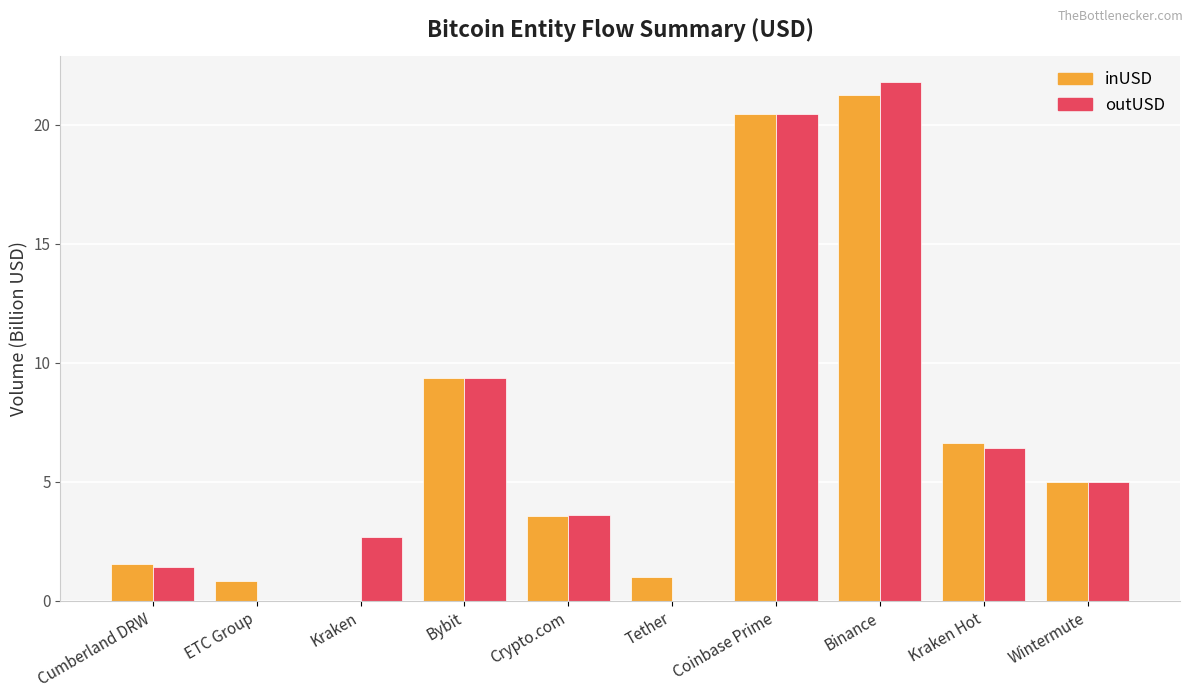

Is it true that outUSD equals 5.0 at Wintermute?

True